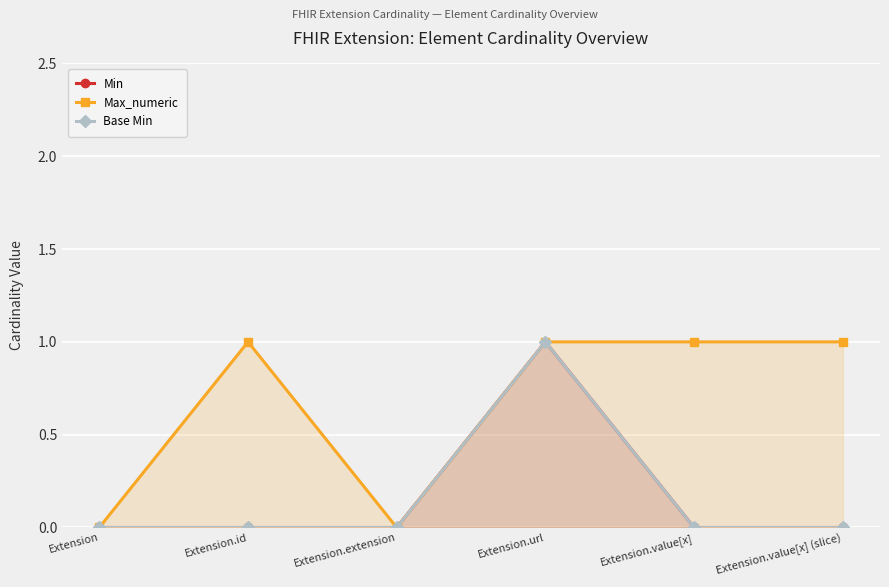

At which category does Min reach its first local peak?

Extension.url